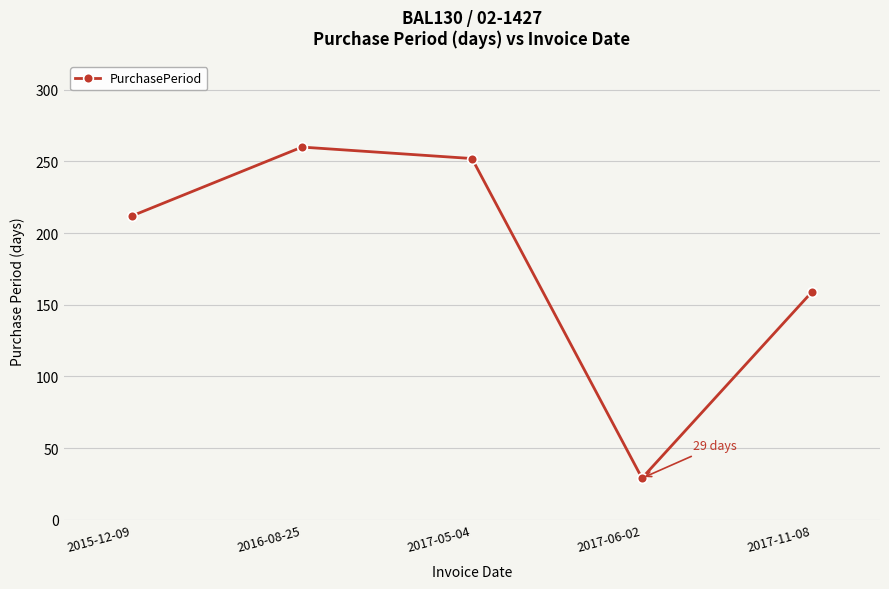

Approximately how many times larger is the value at 2017-05-04 compared to 2016-08-25?

1.0